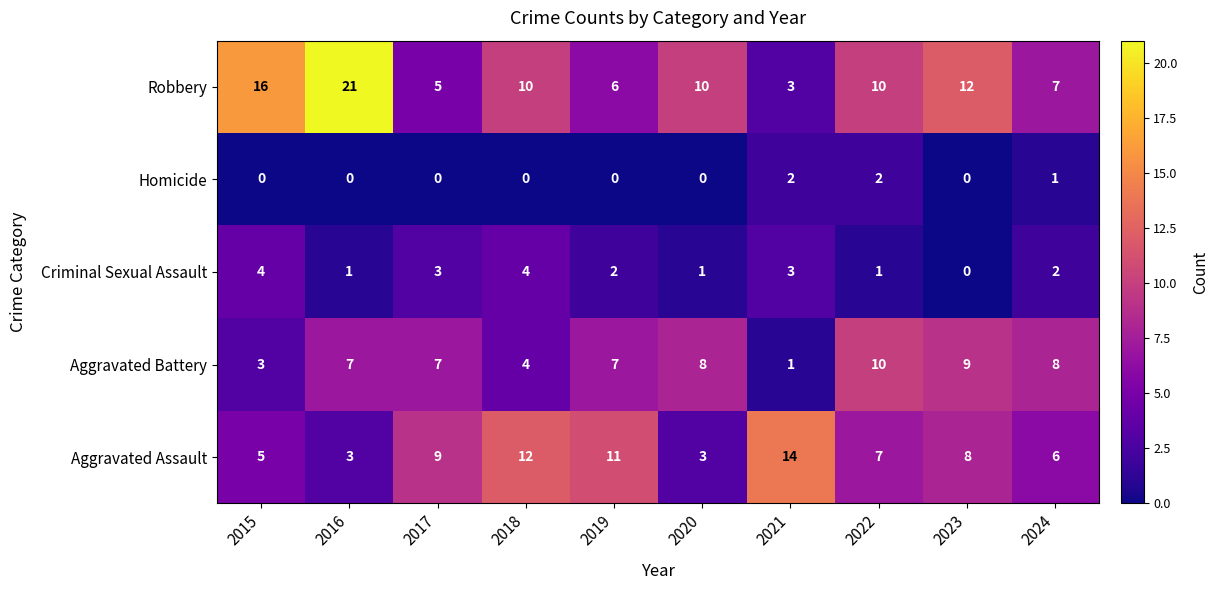

Between 2015 and 2023, which series saw the biggest shift?

Aggravated Battery